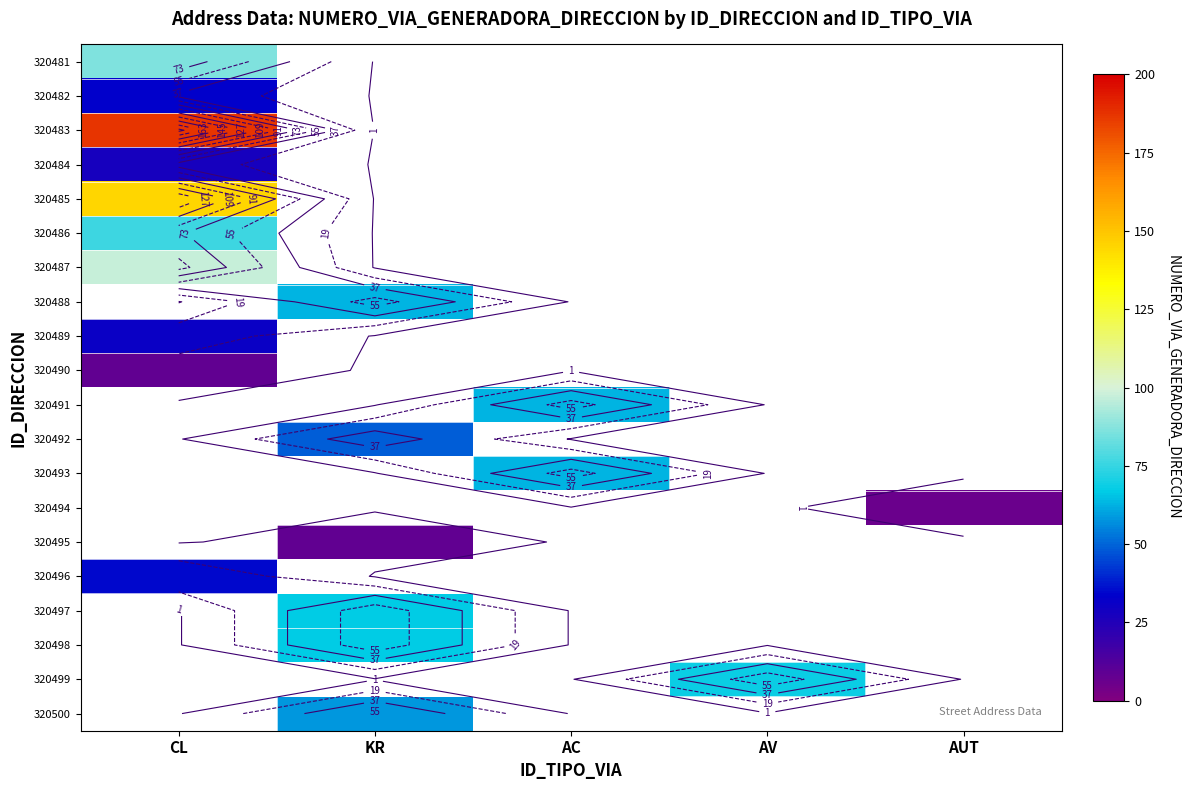

Which category has the lowest value across all series?

AUT